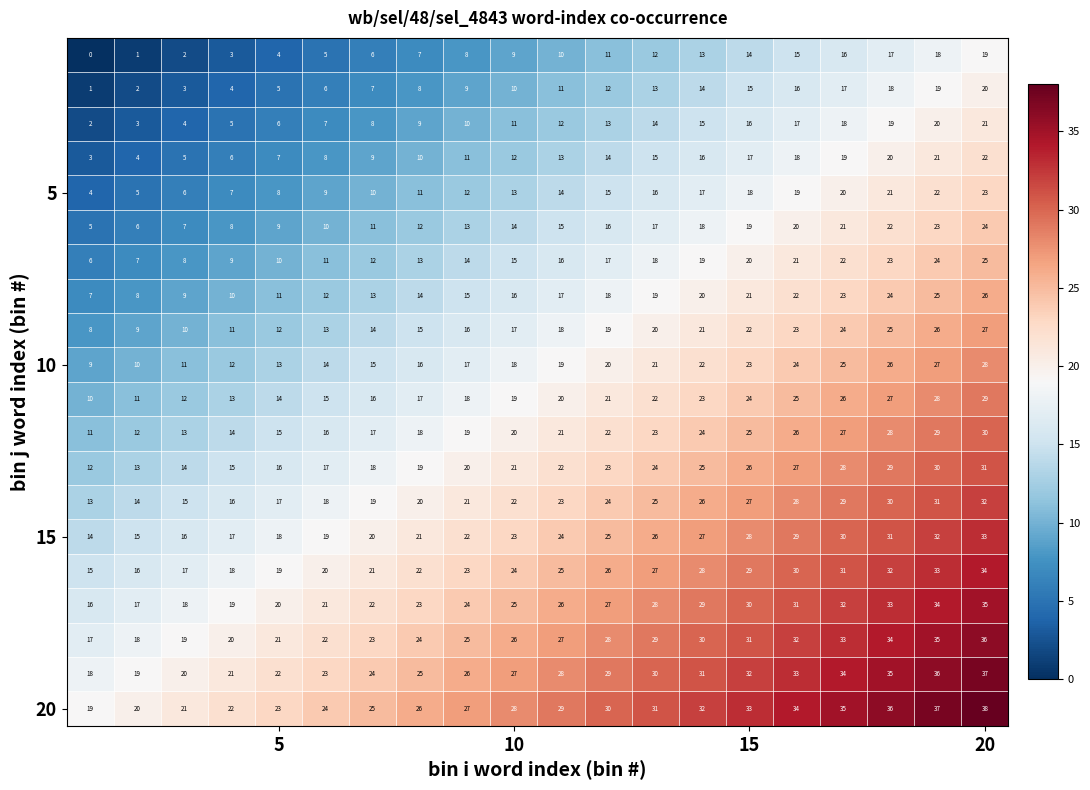

At how many categories does at least one series exceed 17?

20